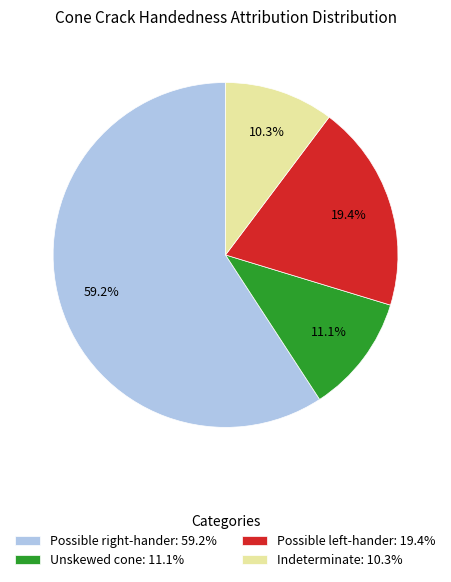

To the nearest percent, what is the difference between the largest and smallest slice percentages?

49%